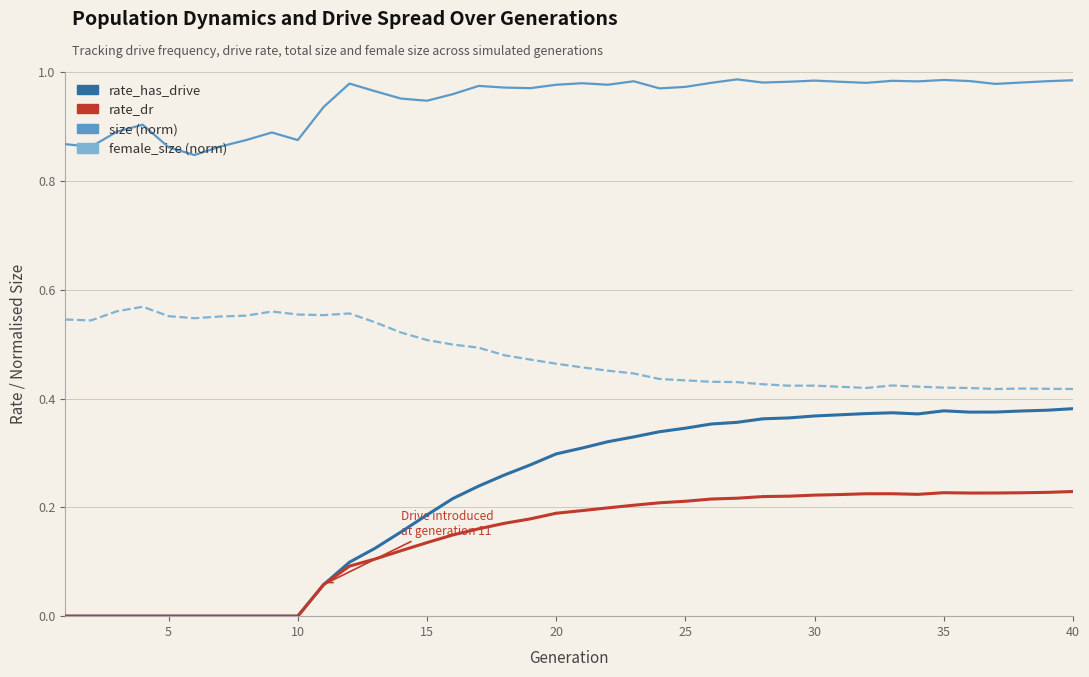

Which series has the largest total across all categories?

size (norm)